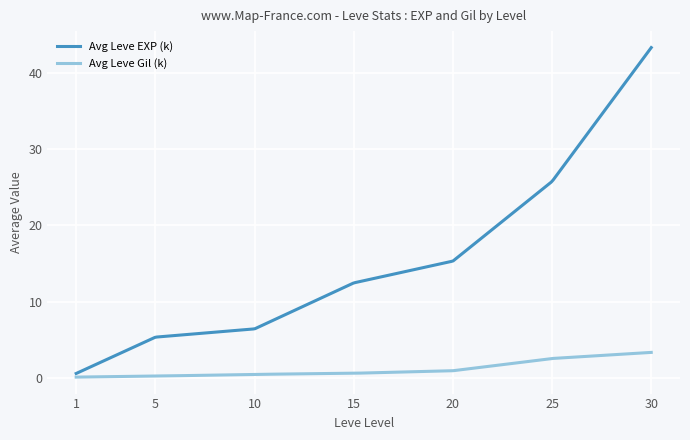

Which series has the largest total across all categories?

Avg Leve EXP (k)